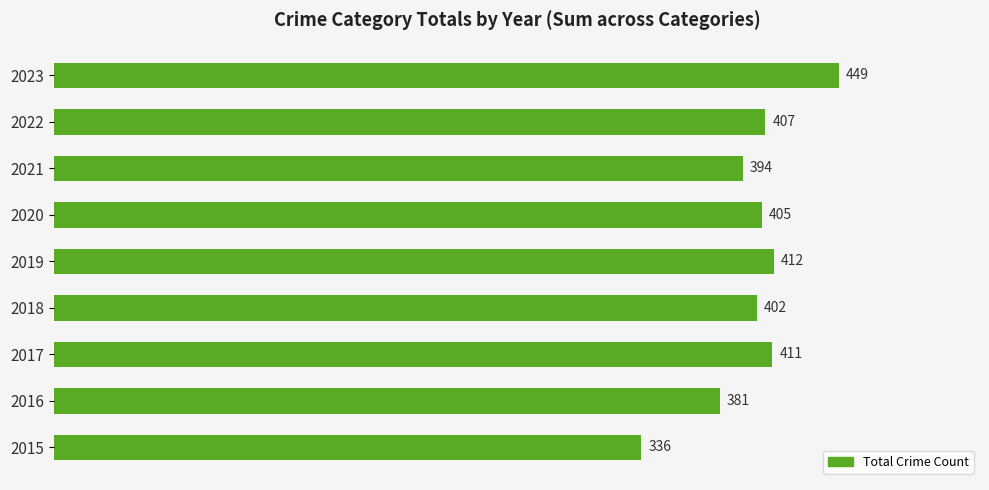

Which label corresponds to the largest value in the chart?

2023